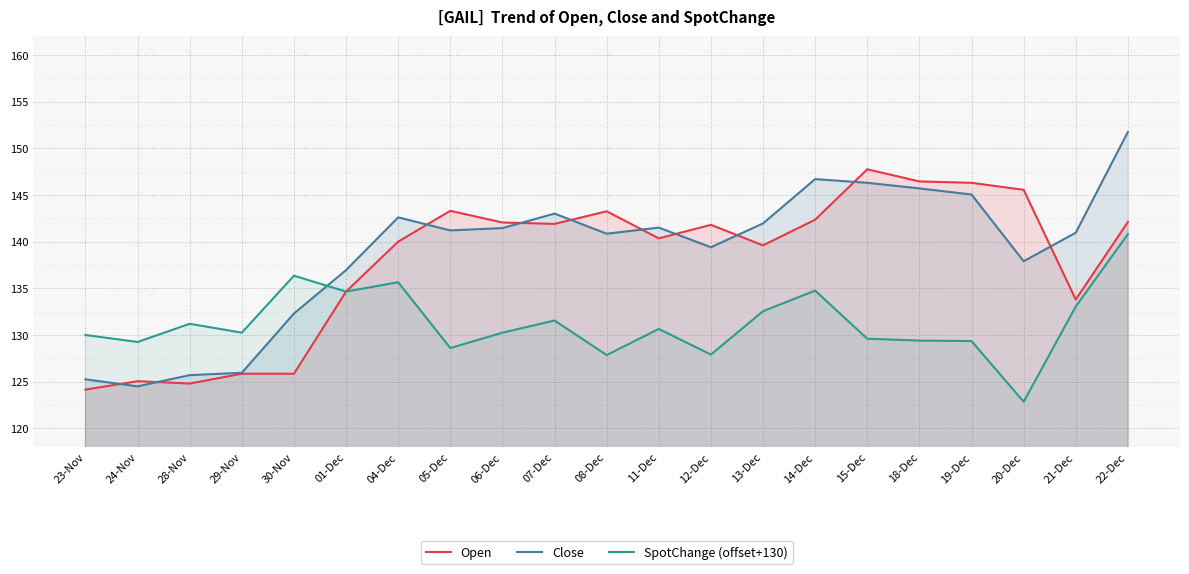

Which category has the highest value across all series?

22-Dec